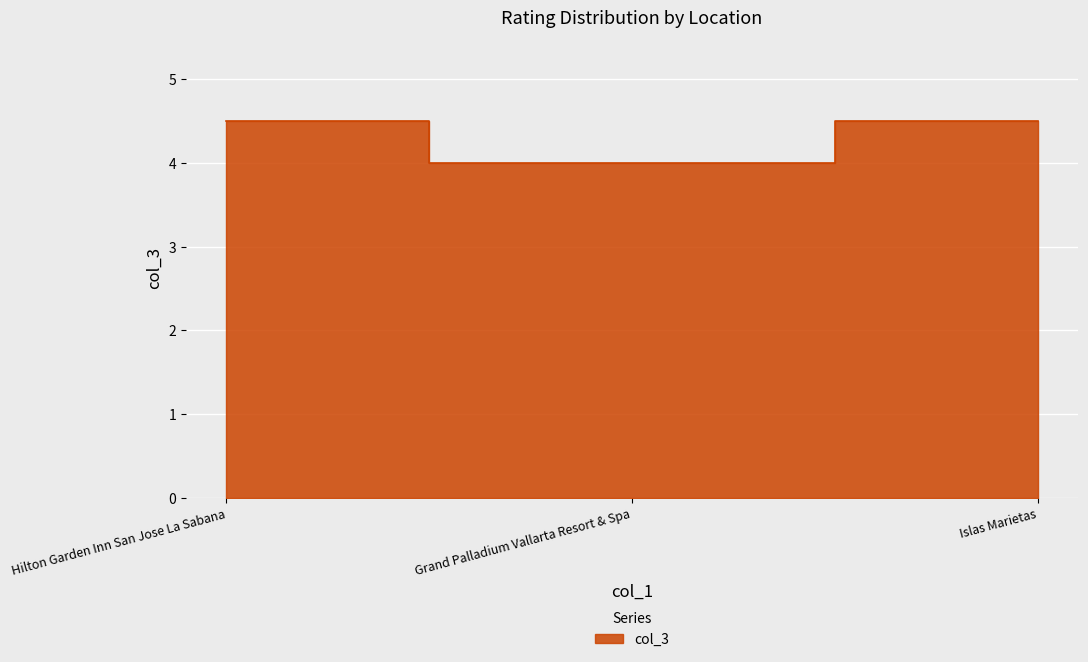

List the labels in order of value, largest first.

Hilton Garden Inn San Jose La Sabana, Islas Marietas, Grand Palladium Vallarta Resort & Spa